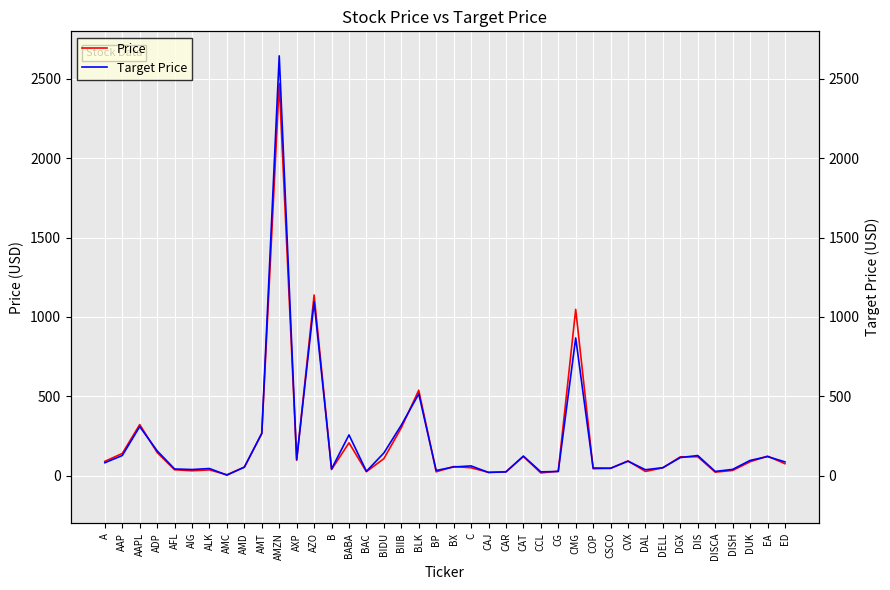

How many distinct data groups are displayed?

2